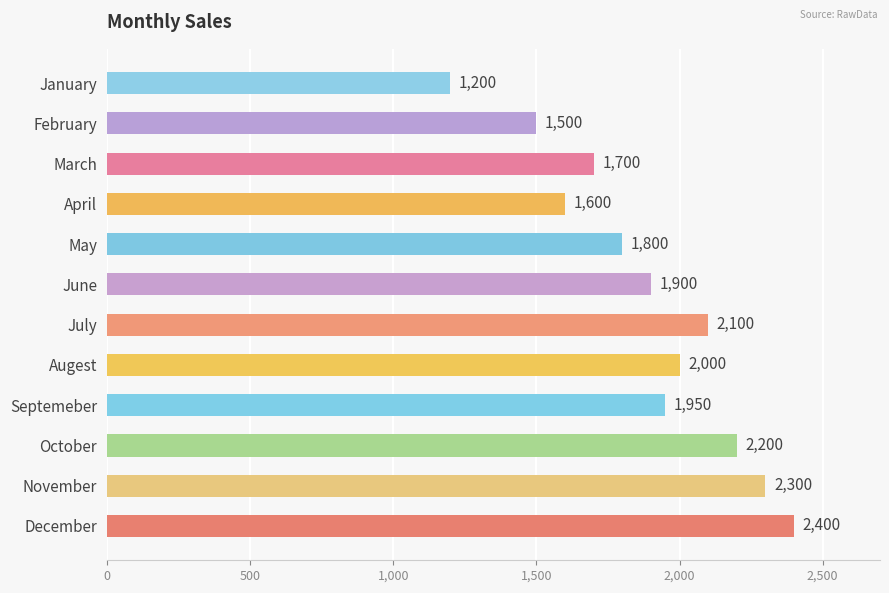

How many data points are less than 1950?

6